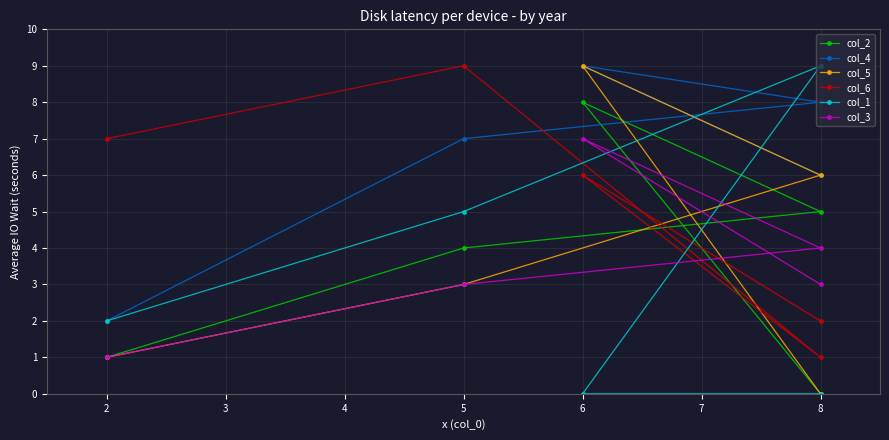

What are all the series names shown in the legend?

col_2, col_4, col_5, col_6, col_1, col_3